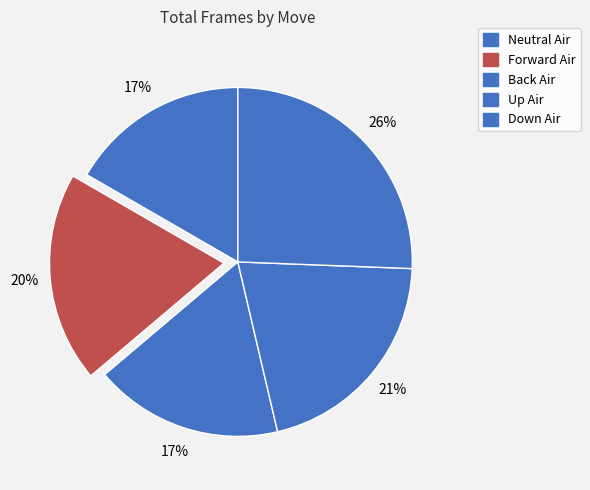

Count the number of slices in the pie.

5